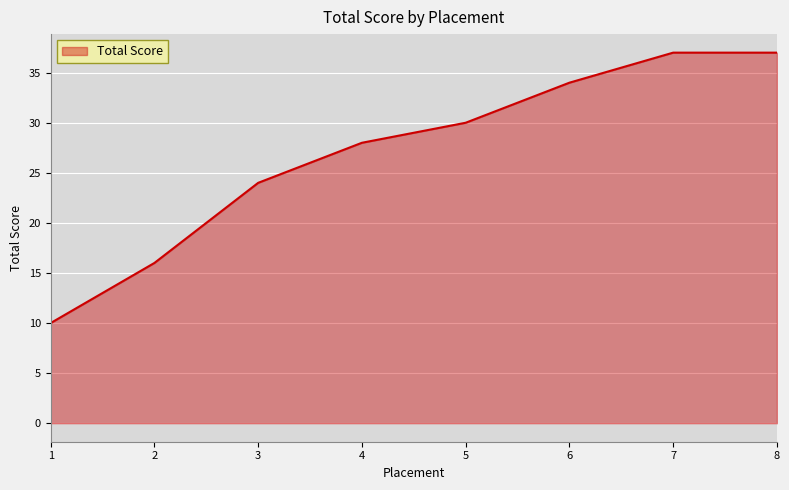

Where is the data nearest to the value 23?

3